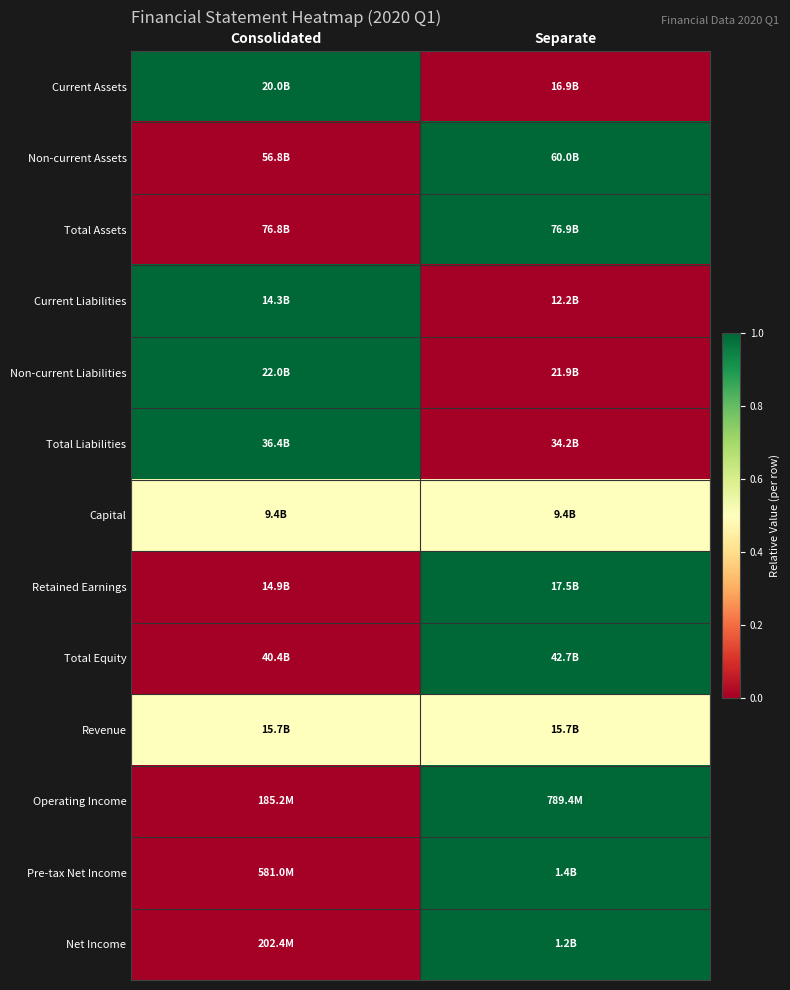

Which label corresponds to the largest value in the chart?

Consolidated